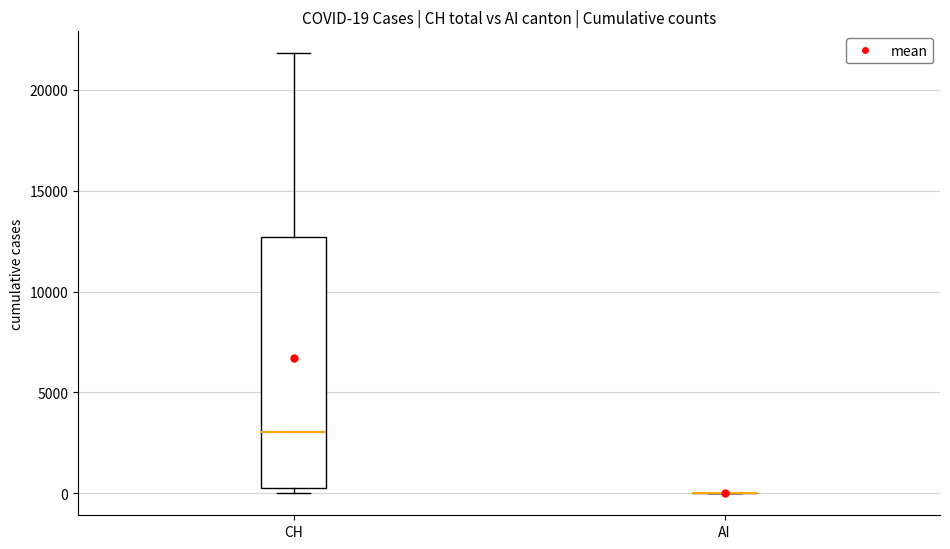

Which box is the tallest, from its lower edge to its upper edge?

CH